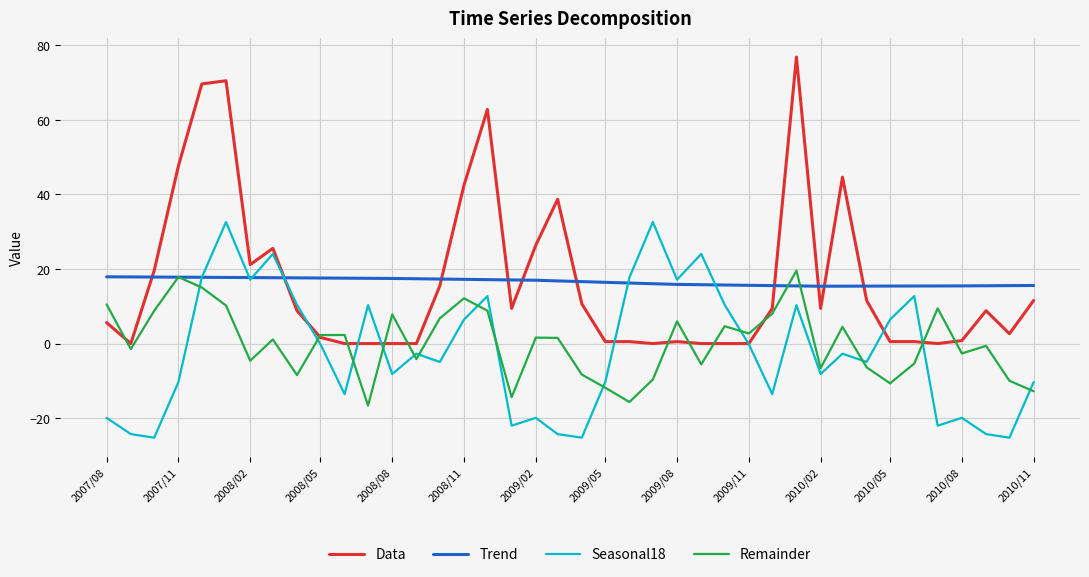

Which series has the widest spread of values?

Data